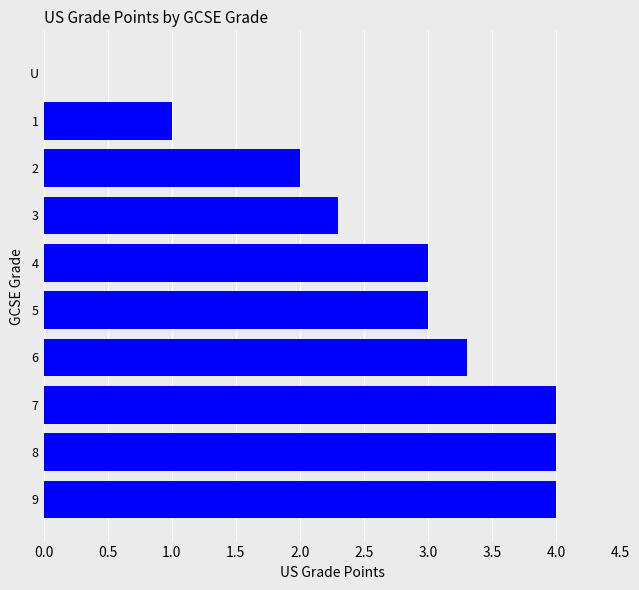

Reading bottom to top, list all the values displayed in this chart.

9=4.0	8=4.0	7=4.0	6=3.3	5=3.0	4=3.0	3=2.3	2=2.0	1=1.0	U=0.0